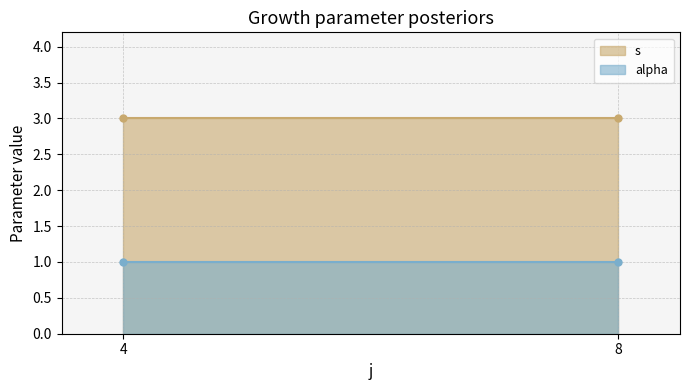

Where is s nearest to the value 3?

4